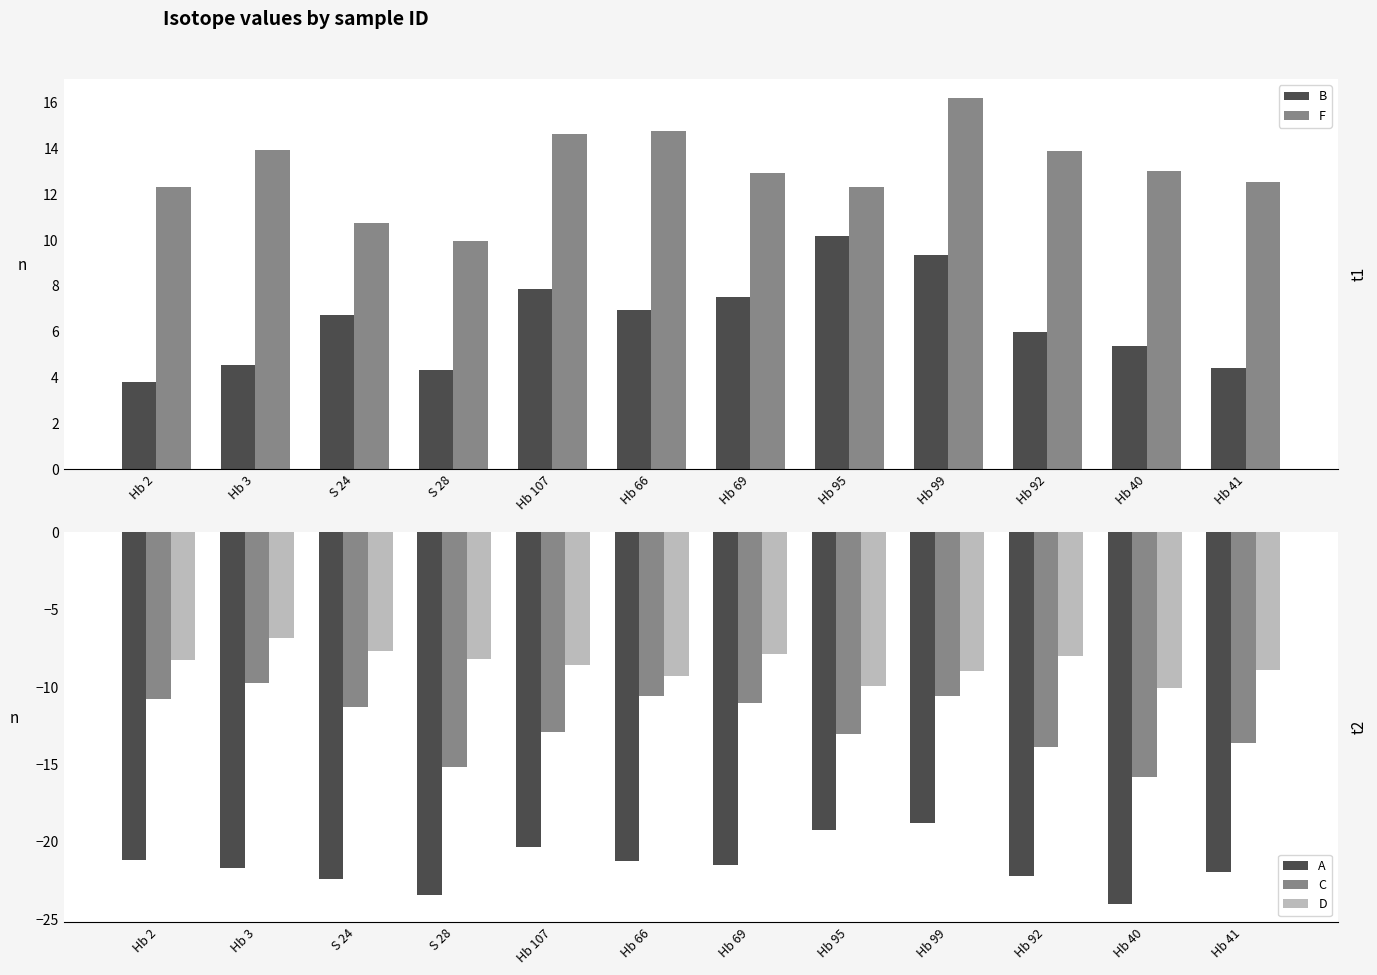

How many data points in B are less than 6?

5